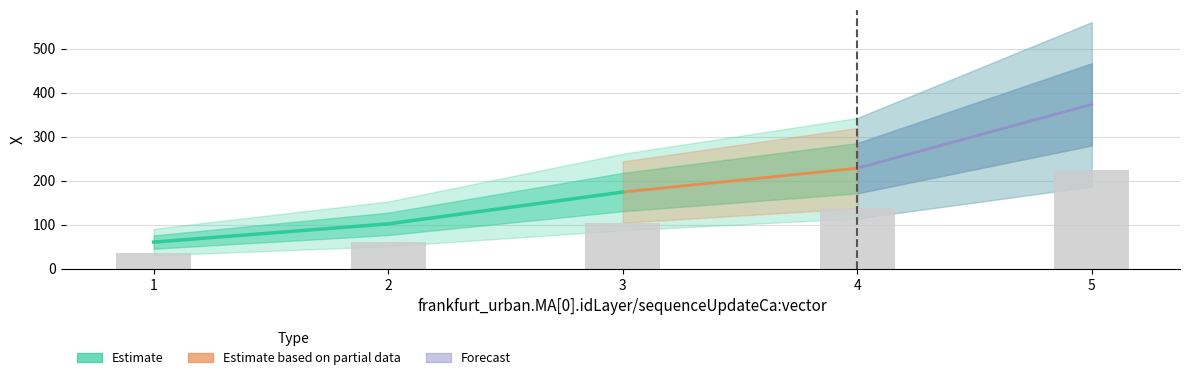

The chart shows a value of 178.6 at 3. True or false?

False